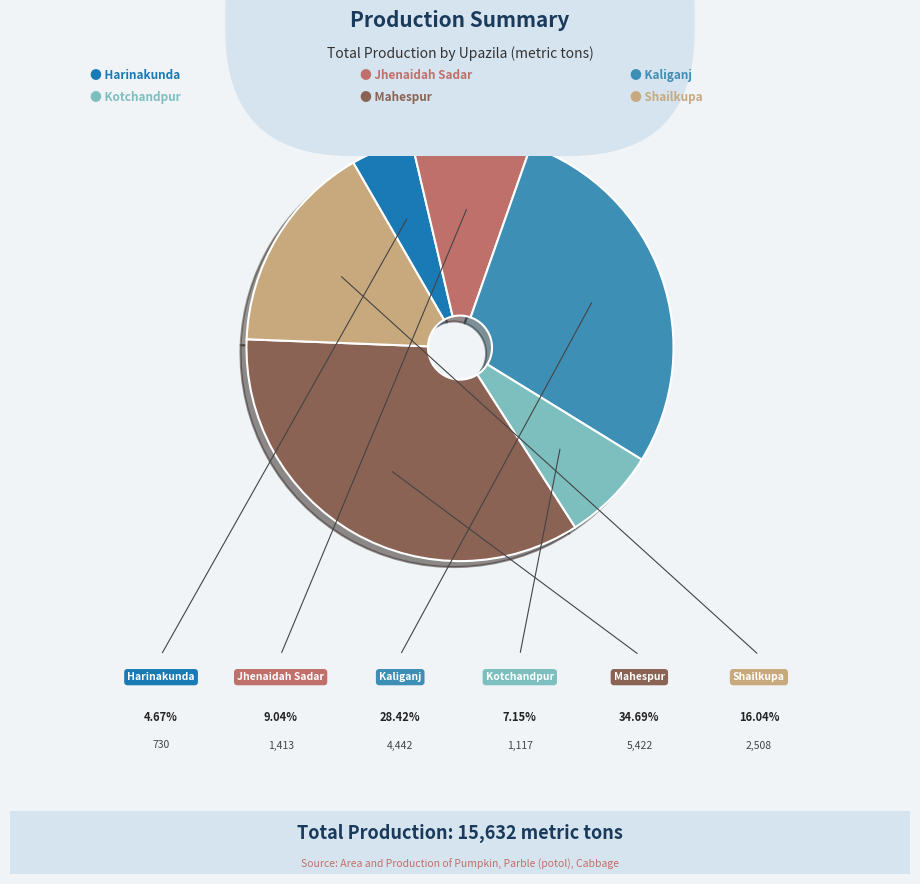

Is there a majority slice in this chart?

No